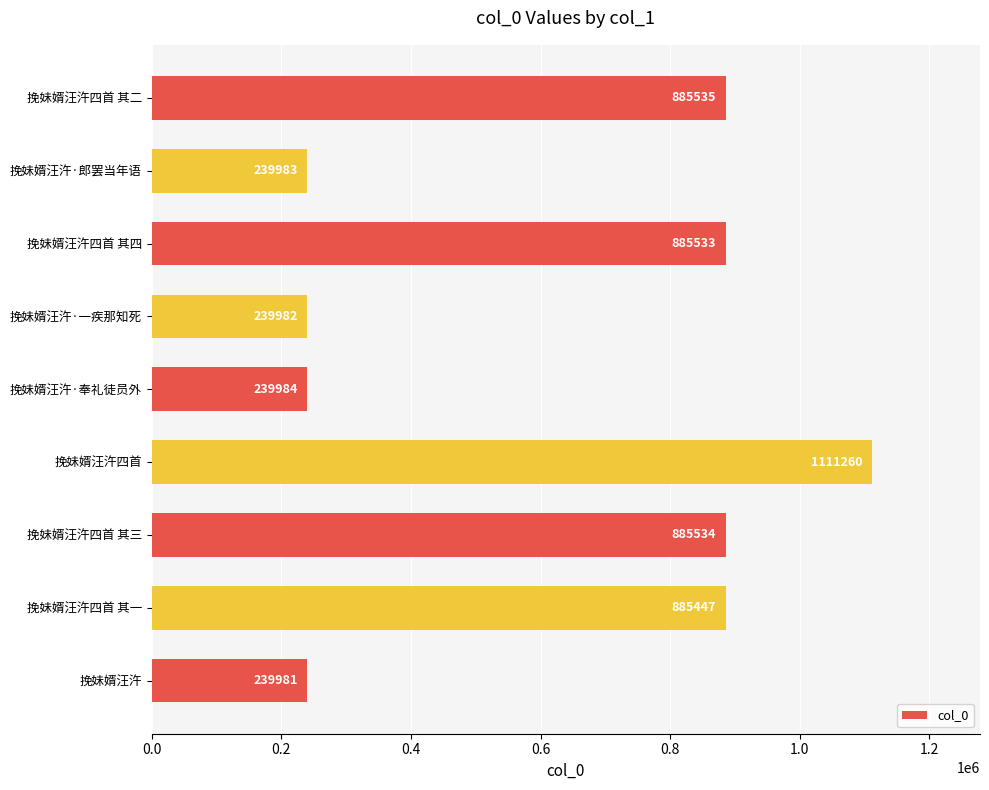

Does the chart contain stacked bars?

No